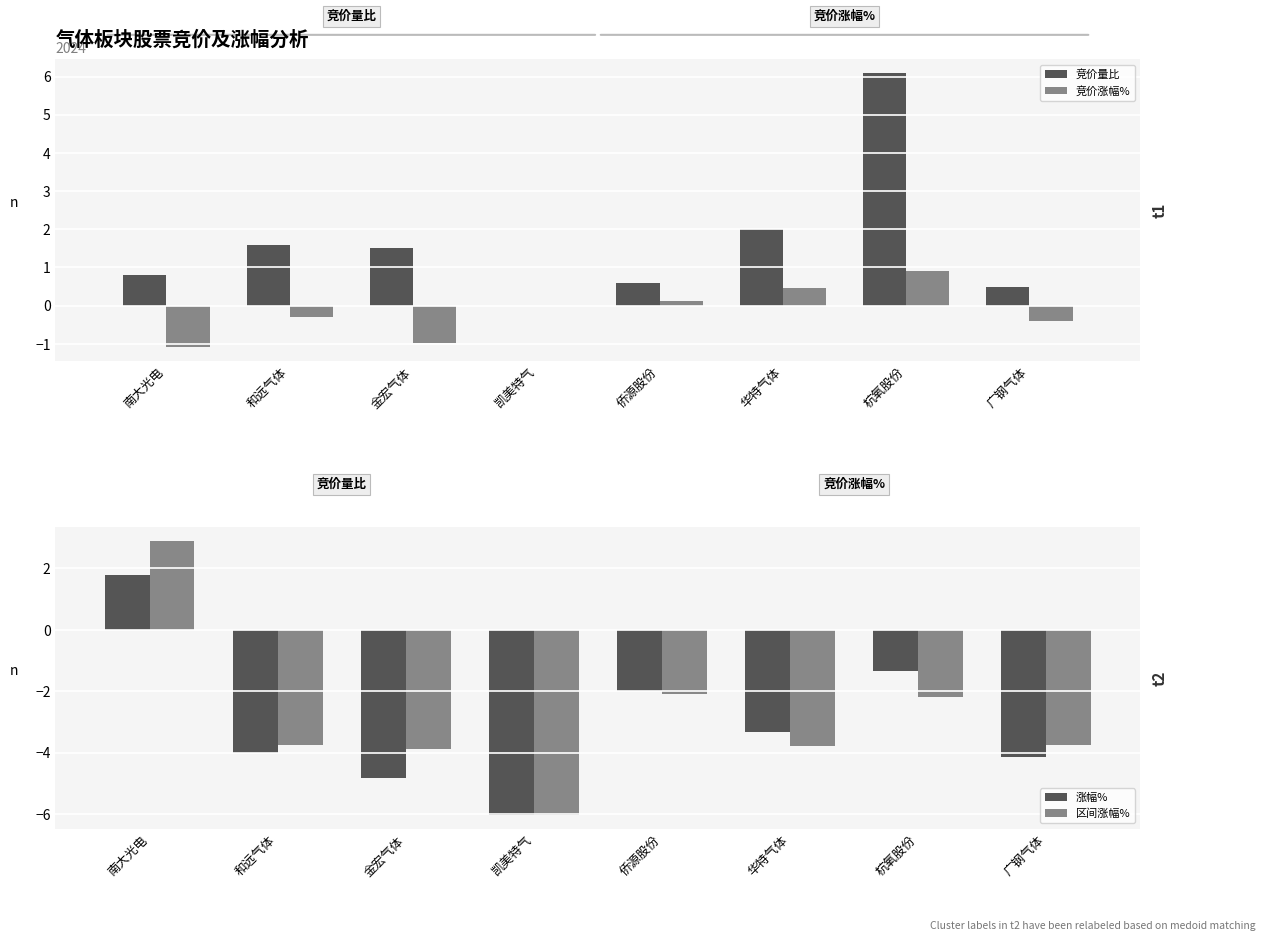

Does the chart contain any negative values?

Yes